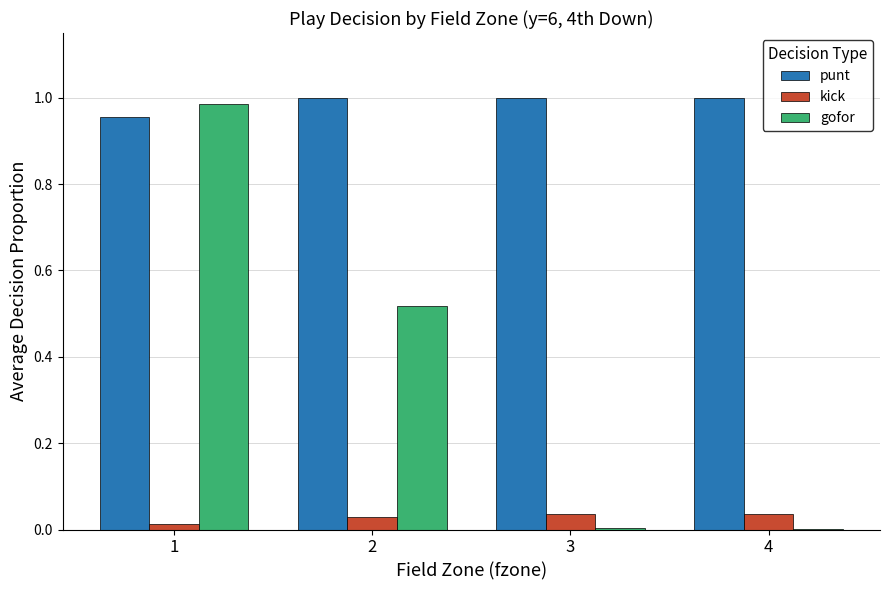

What is the total value across all series at 2?

1.5